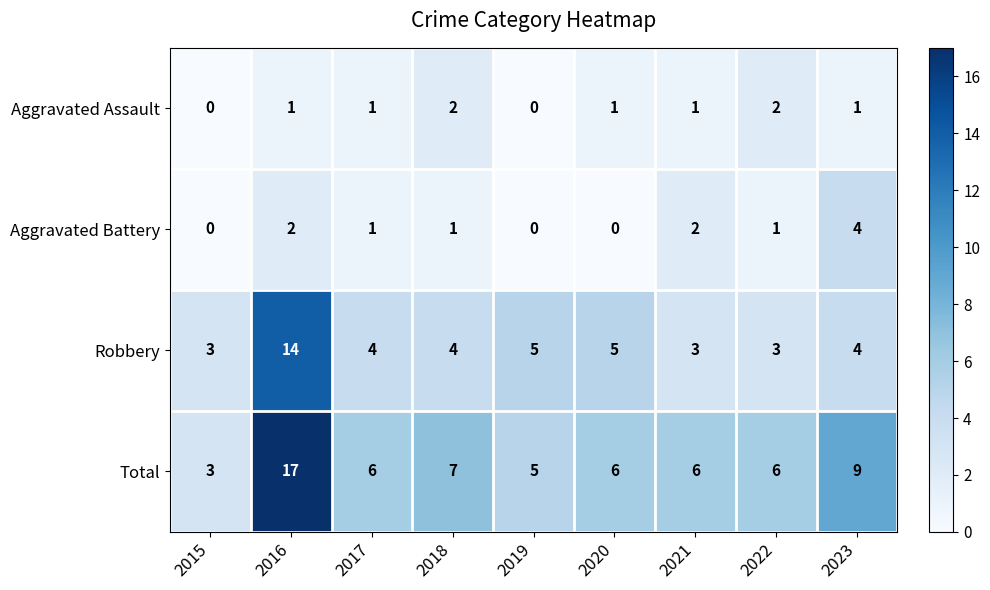

Rank the series at 2018 from highest to lowest value.

Total, Robbery, Aggravated Assault, Aggravated Battery